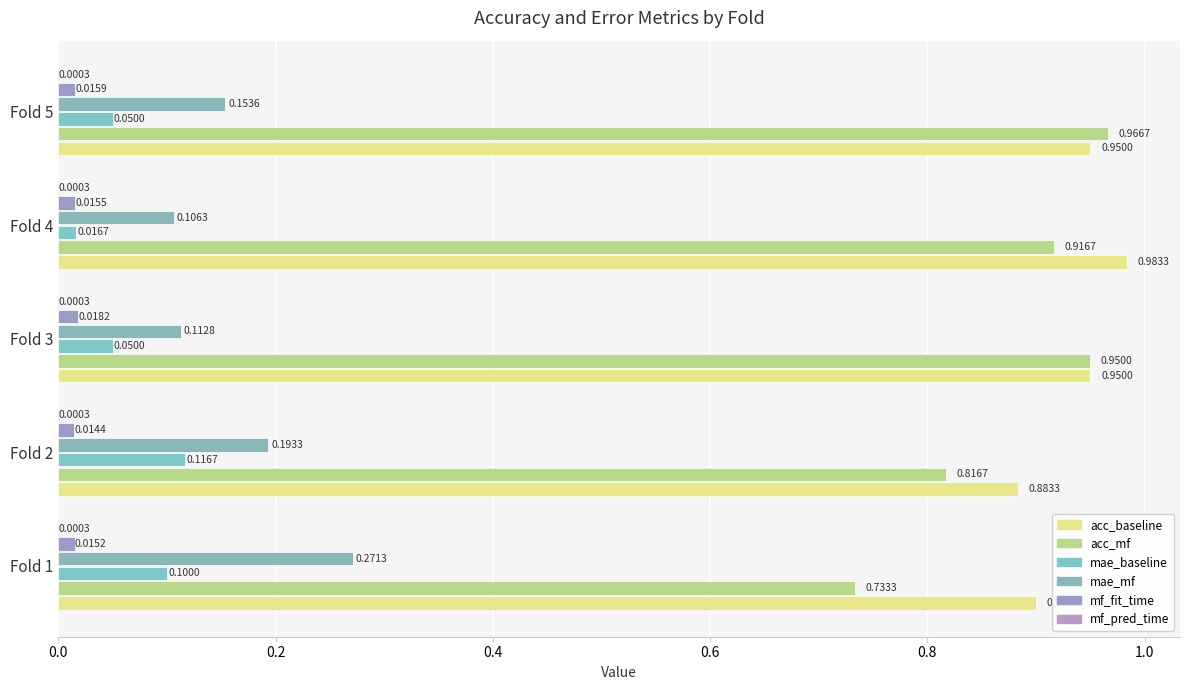

Count the number of categories in the chart.

5